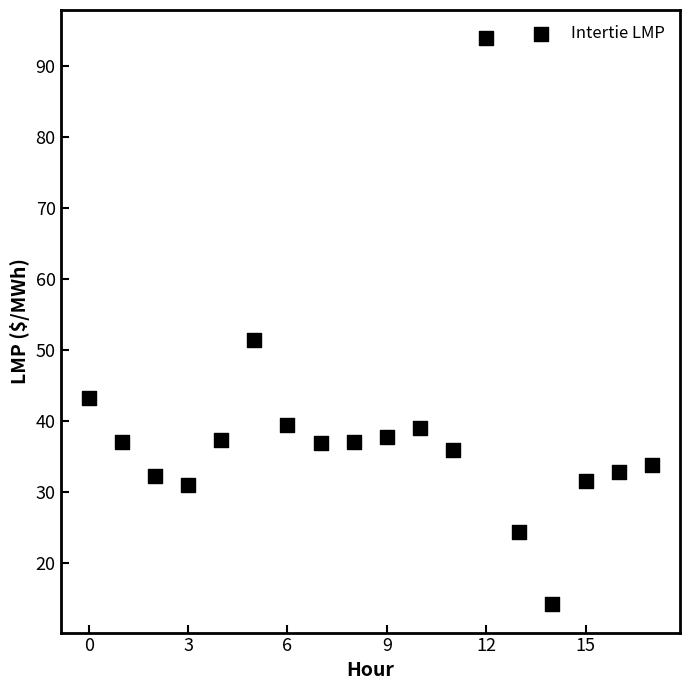

What Y value in the scatter plot is closest to 54?

51.4